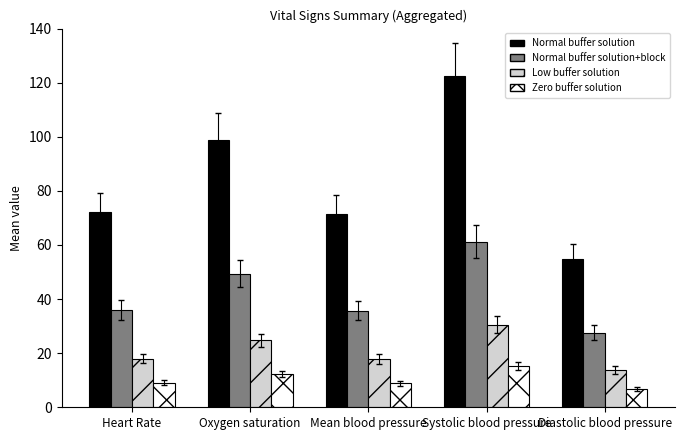

What is the label of the 5th bar from the right?

Heart Rate